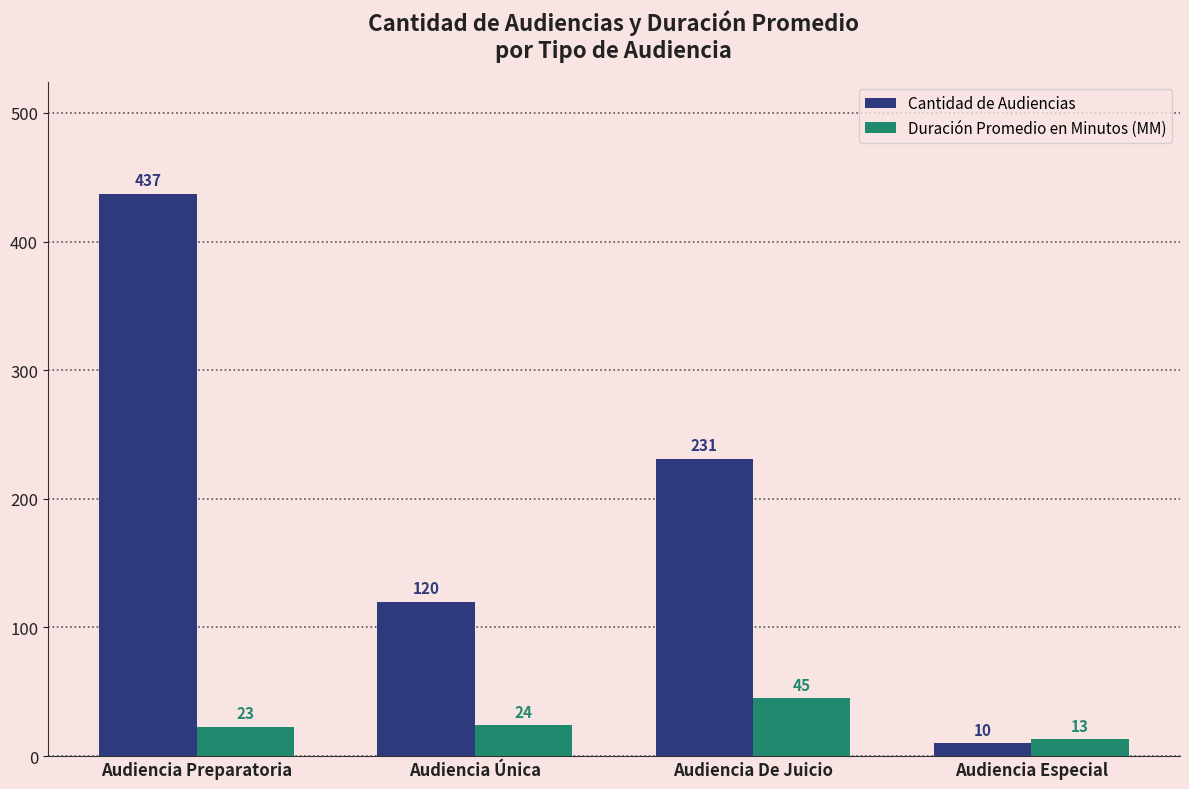

How many bars are there in total?

8